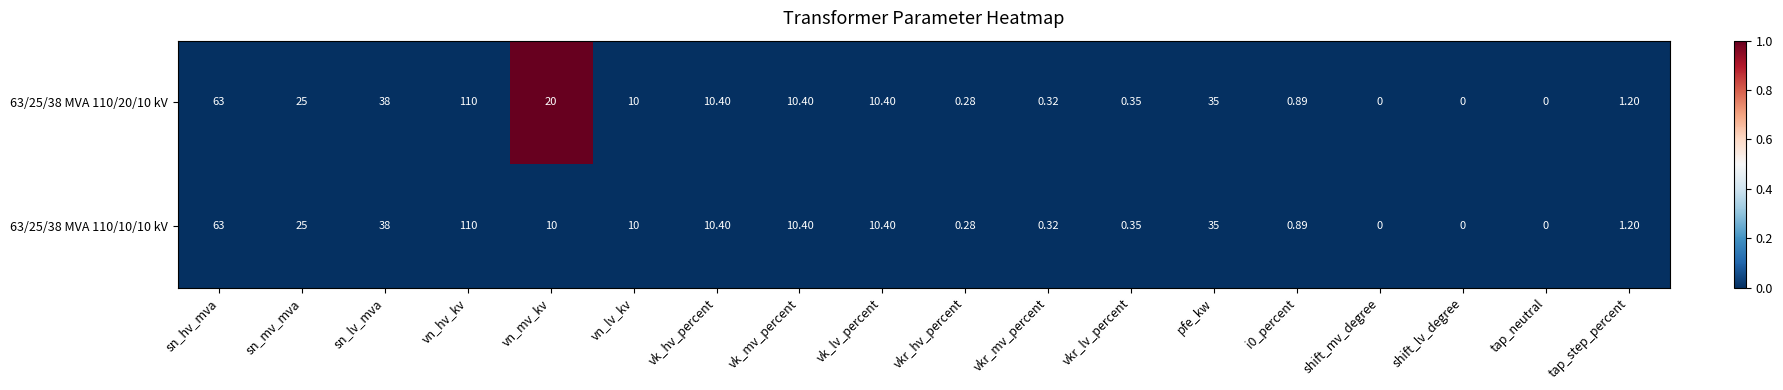

Which label corresponds to the largest value in the chart?

vn_hv_kv